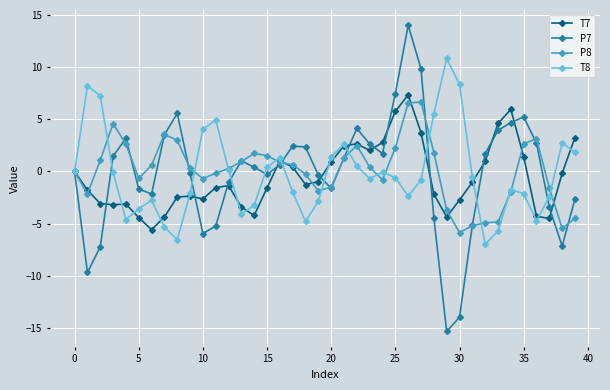

True or false: P8 has more than 1 points higher than both neighbors.

True